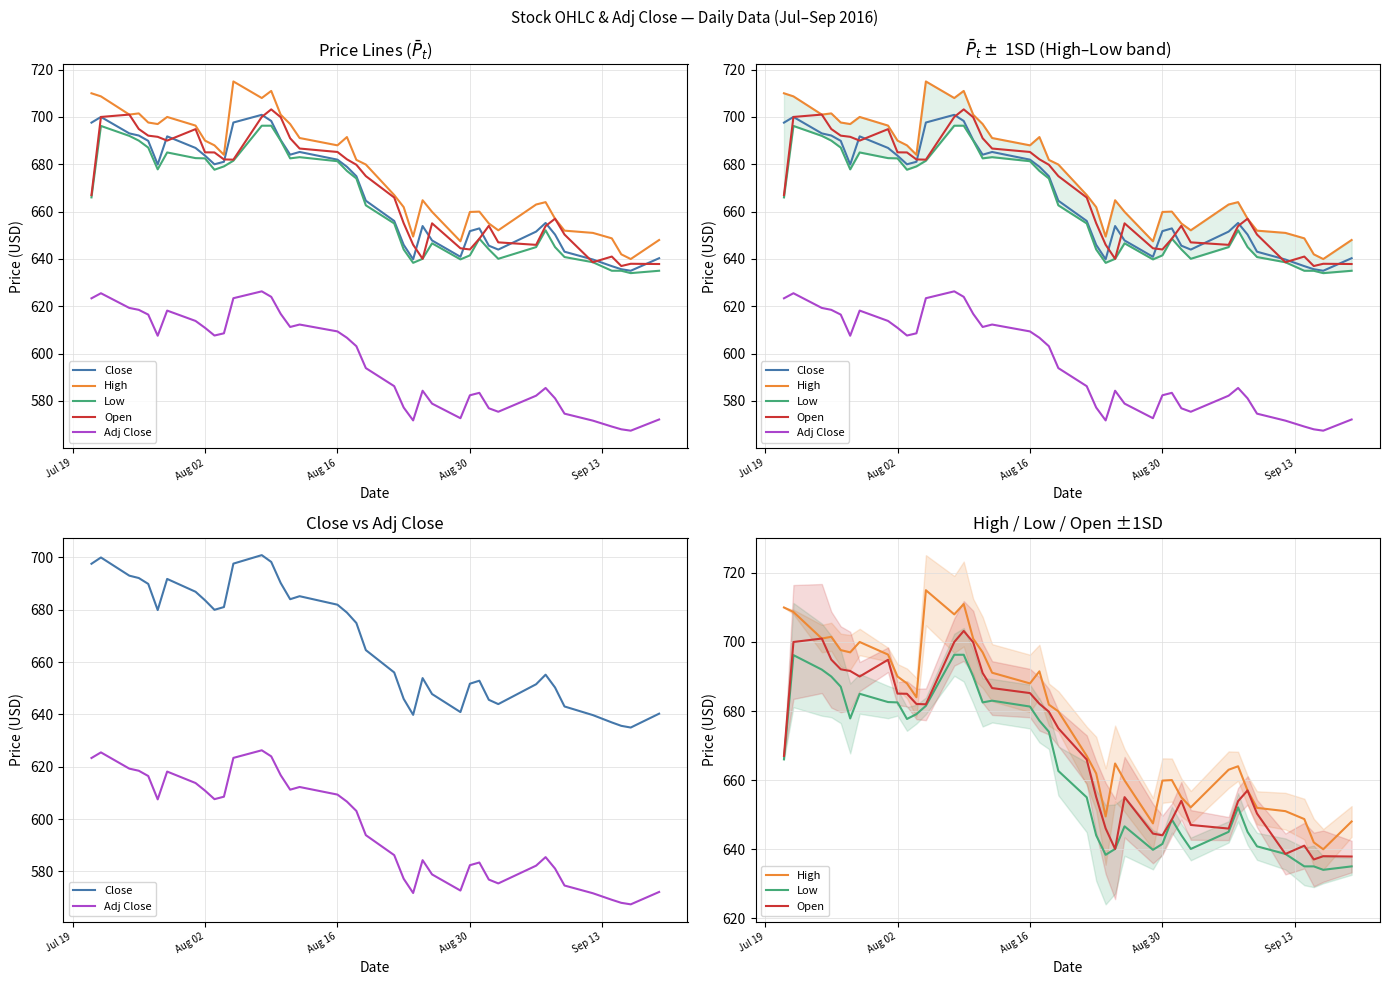

At how many categories does at least one series exceed 584?

40